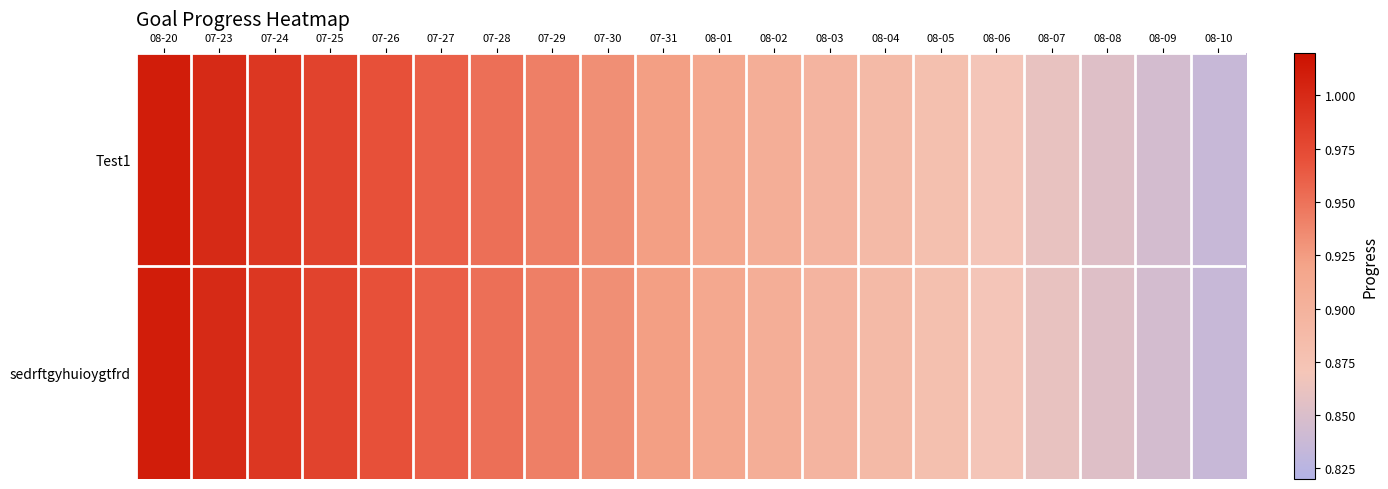

Reading right to left, extract all data points from this chart.

Test1: 08-10=0.8	08-09=0.8	08-08=0.9	08-07=0.9	08-06=0.9	08-05=0.9	08-04=0.9	08-03=0.9	08-02=0.9	08-01=0.9	07-31=0.9	07-30=0.9	07-29=0.9	07-28=1.0	07-27=1.0	07-26=1.0	07-25=1.0	07-24=1.0	07-23=1.0	08-20=1.0
sedrftgyhuioygtfrd: 08-10=0.8	08-09=0.8	08-08=0.9	08-07=0.9	08-06=0.9	08-05=0.9	08-04=0.9	08-03=0.9	08-02=0.9	08-01=0.9	07-31=0.9	07-30=0.9	07-29=0.9	07-28=1.0	07-27=1.0	07-26=1.0	07-25=1.0	07-24=1.0	07-23=1.0	08-20=1.0